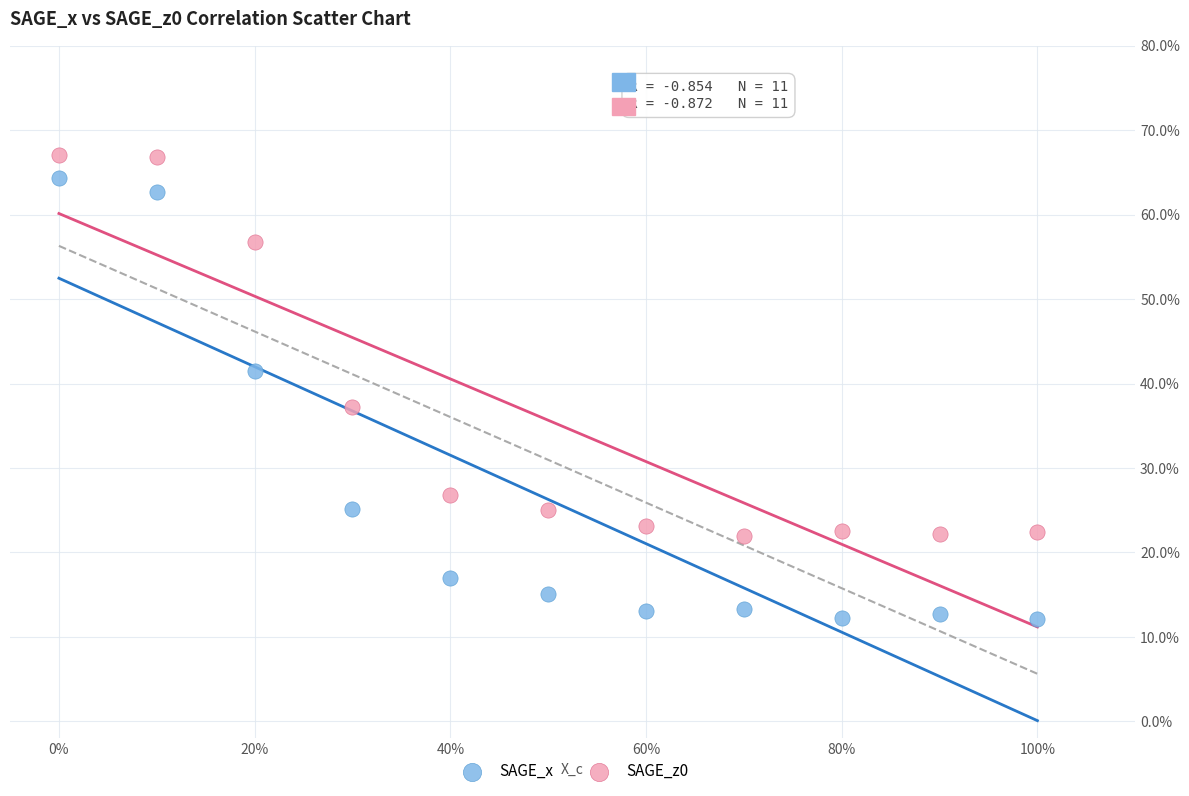

What are all the series names shown in the legend?

SAGE_x, SAGE_z0